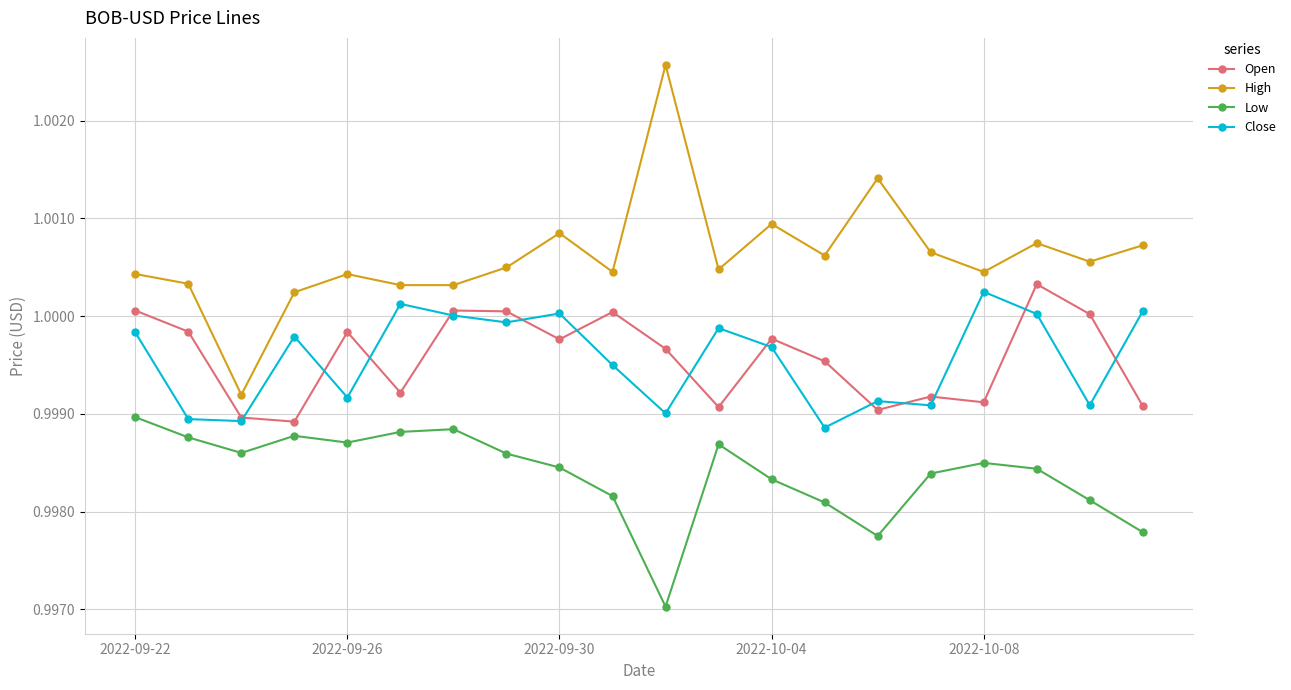

True or false: Close and Low intersect in this chart.

False